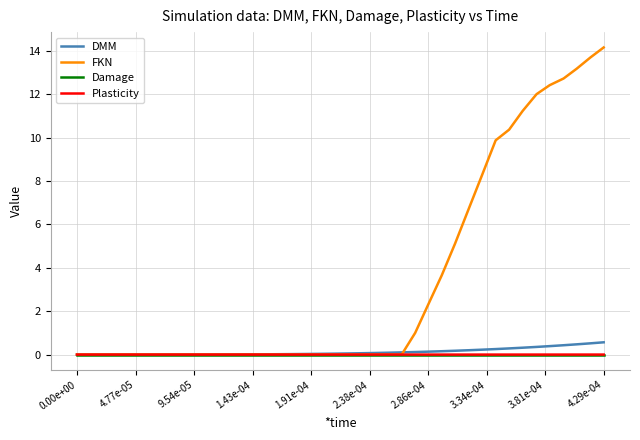

Which series has the largest range (max minus min)?

FKN